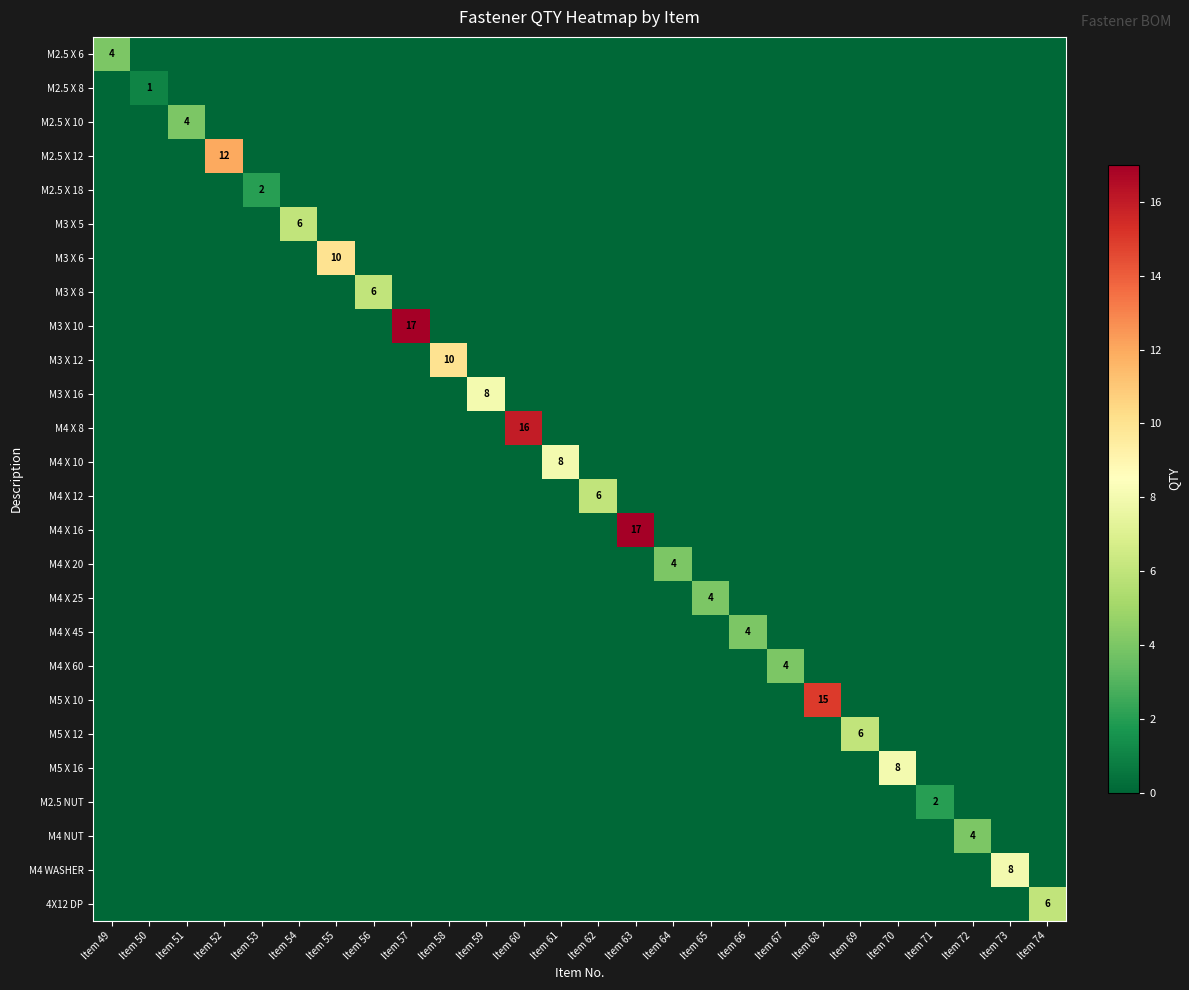

True or false: M4 X 16 has a value of 6 at Item 63.

False